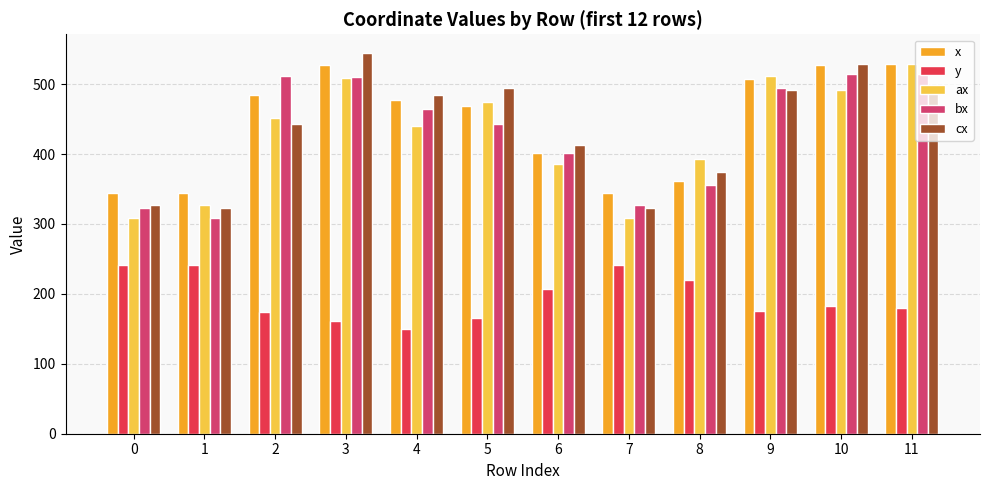

The value of cx at 2 is 443.0. True or false?

True